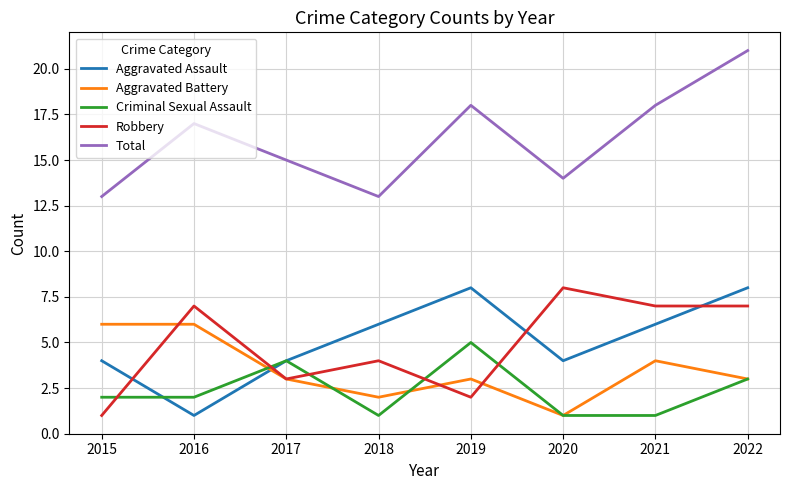

What is the difference between the highest and lowest values at 2022?

18